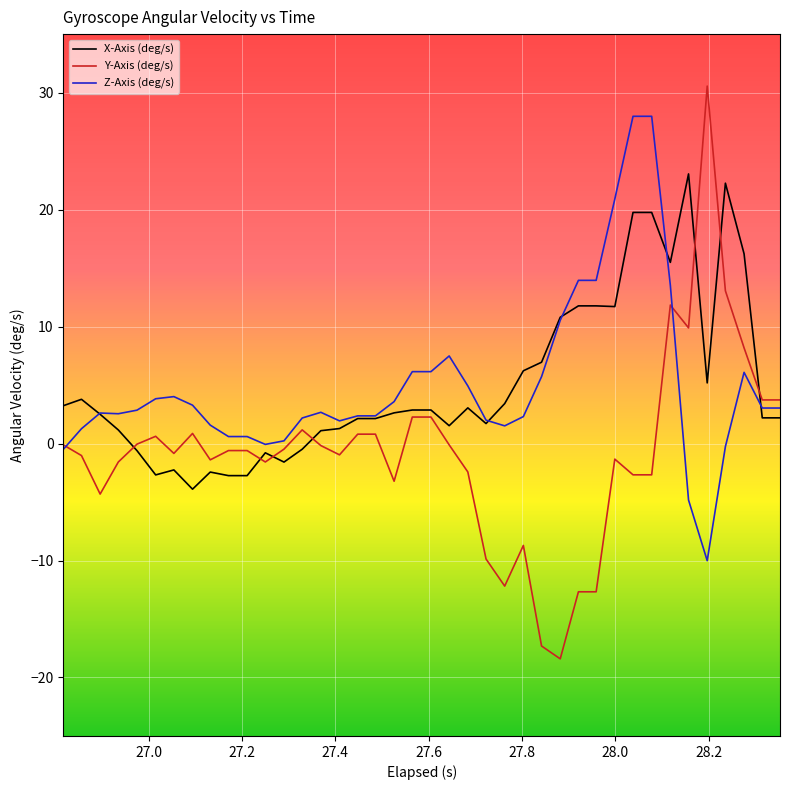

What is the smallest value displayed?

-18.4